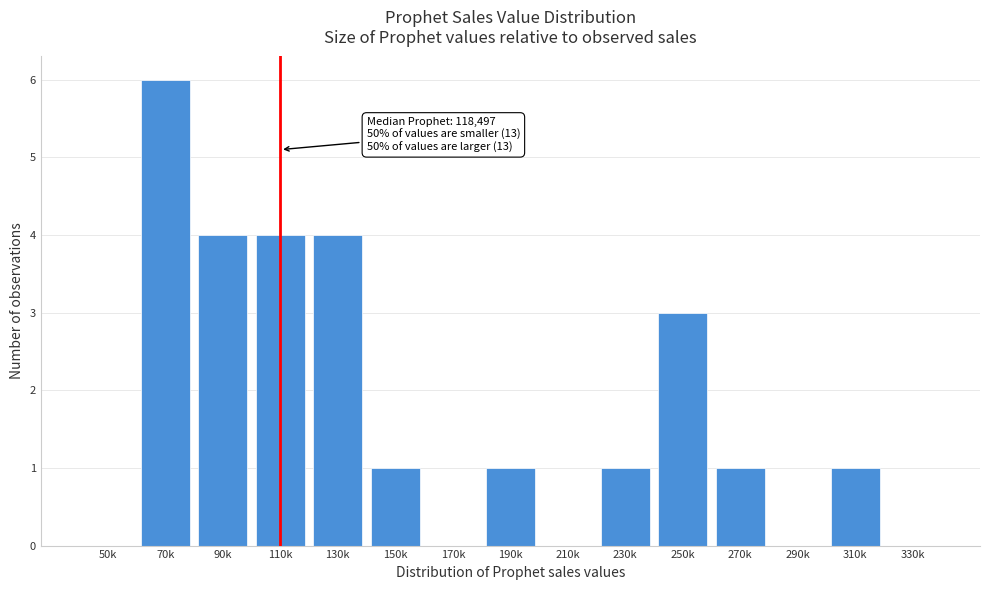

Reading left to right, extract all data points from this chart.

50k=0	70k=6	90k=4	110k=4	130k=4	150k=1	170k=0	190k=1	210k=0	230k=1	250k=3	270k=1	290k=0	310k=1	330k=0